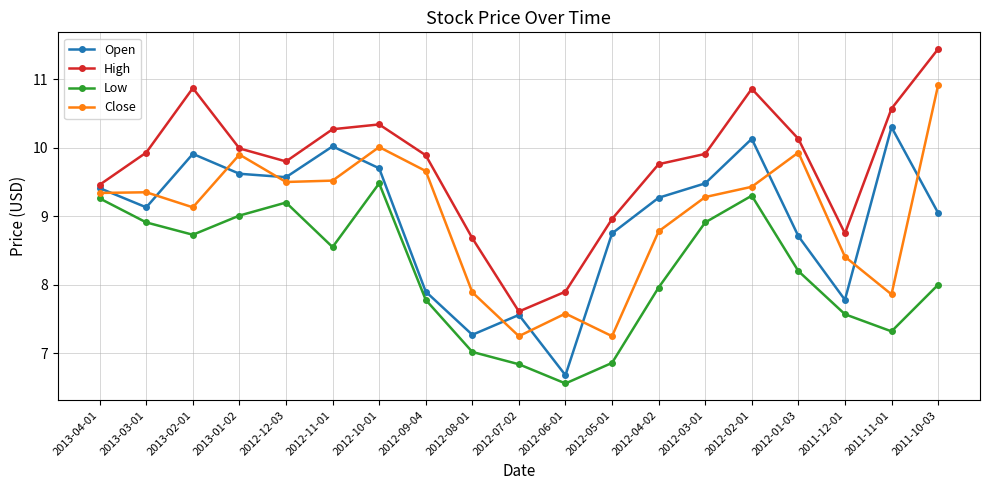

True or false: Low and High cross at least once.

False